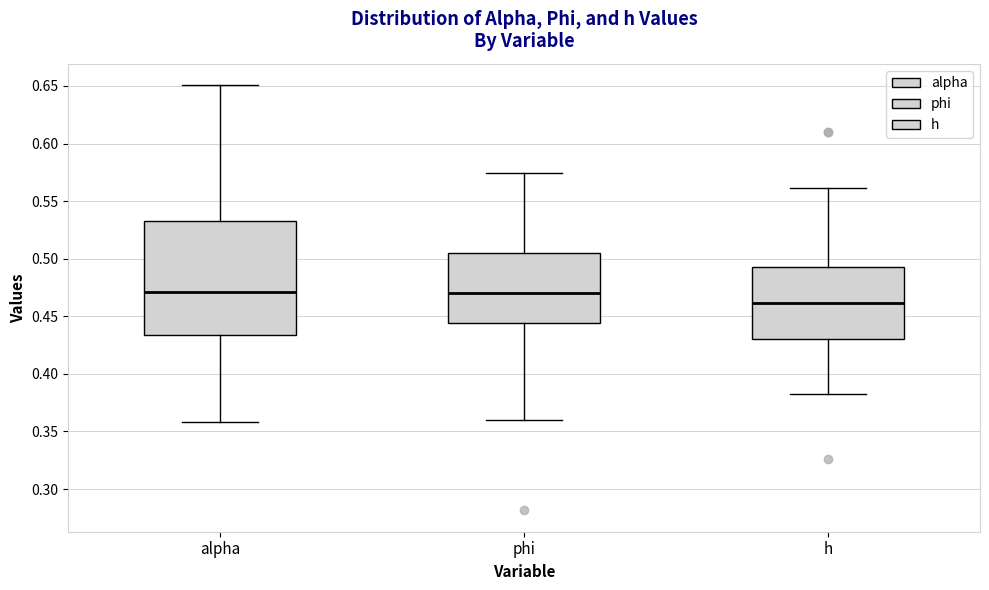

Where does the lower whisker of the box for phi end on the y-axis? The values are not printed on the chart, so give them approximately, as read against the axis.

0.360